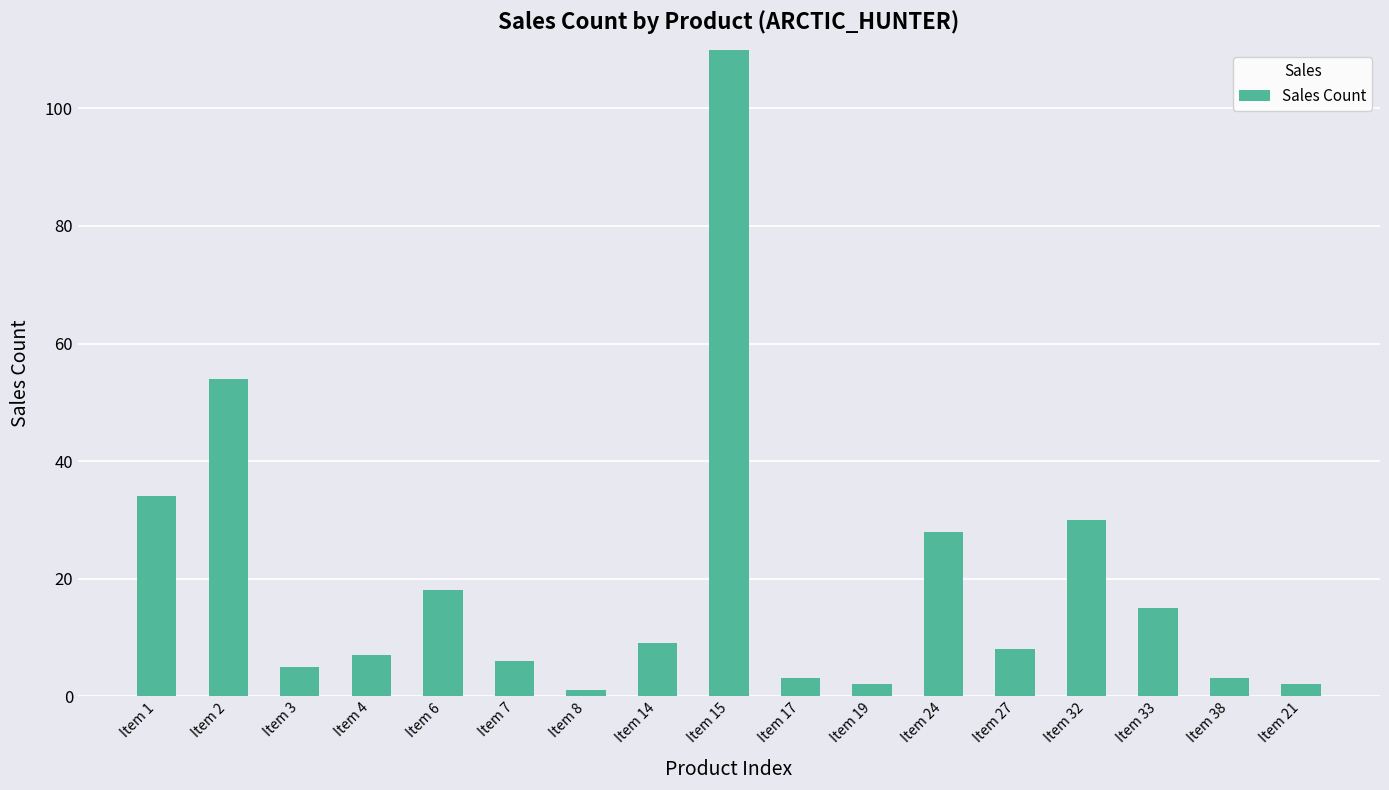

Approximately how many times larger is the value at Item 38 compared to Item 27?

0.4